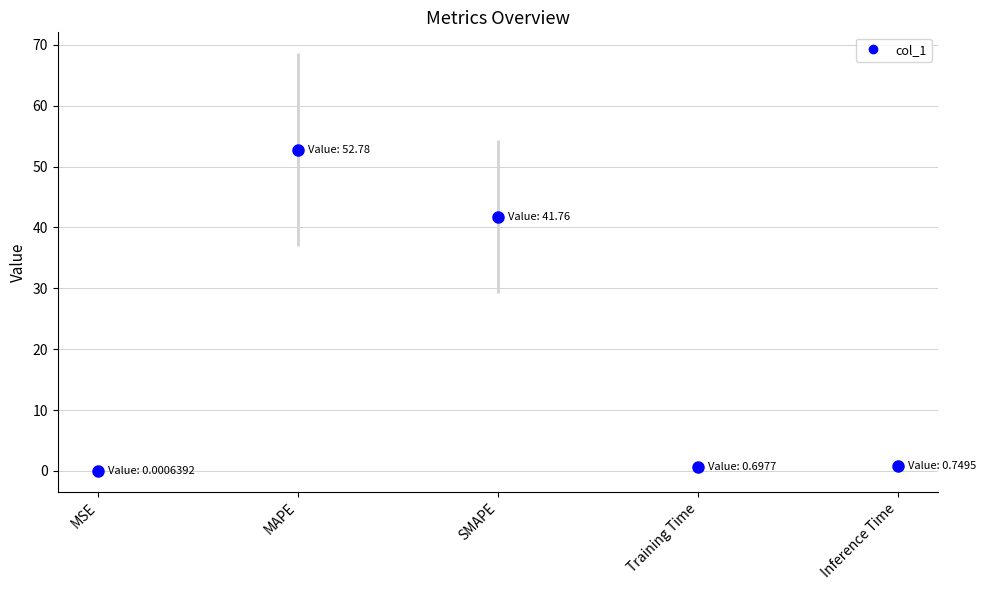

What is the value of the 5th point from the left?

0.7